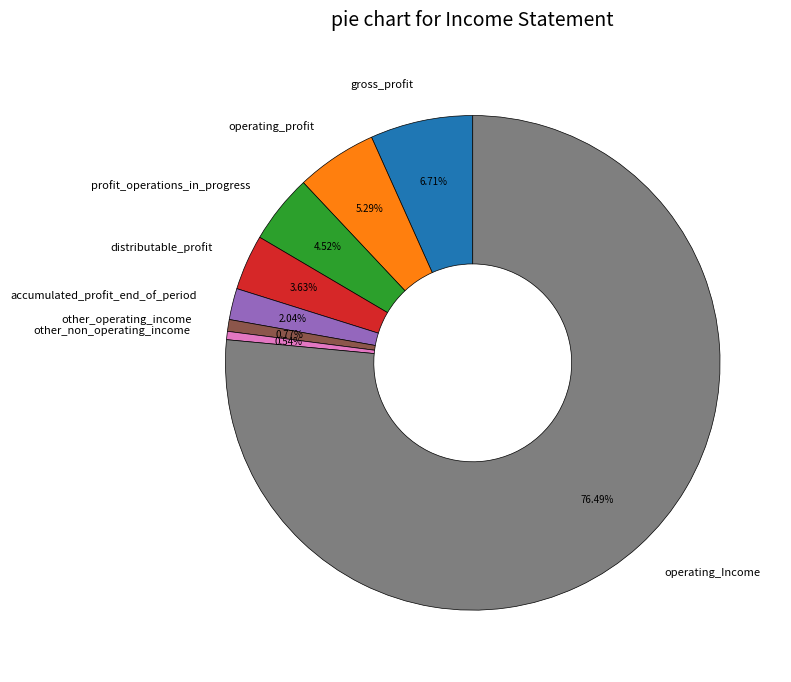

Which slice represents more than half of the pie?

operating_Income